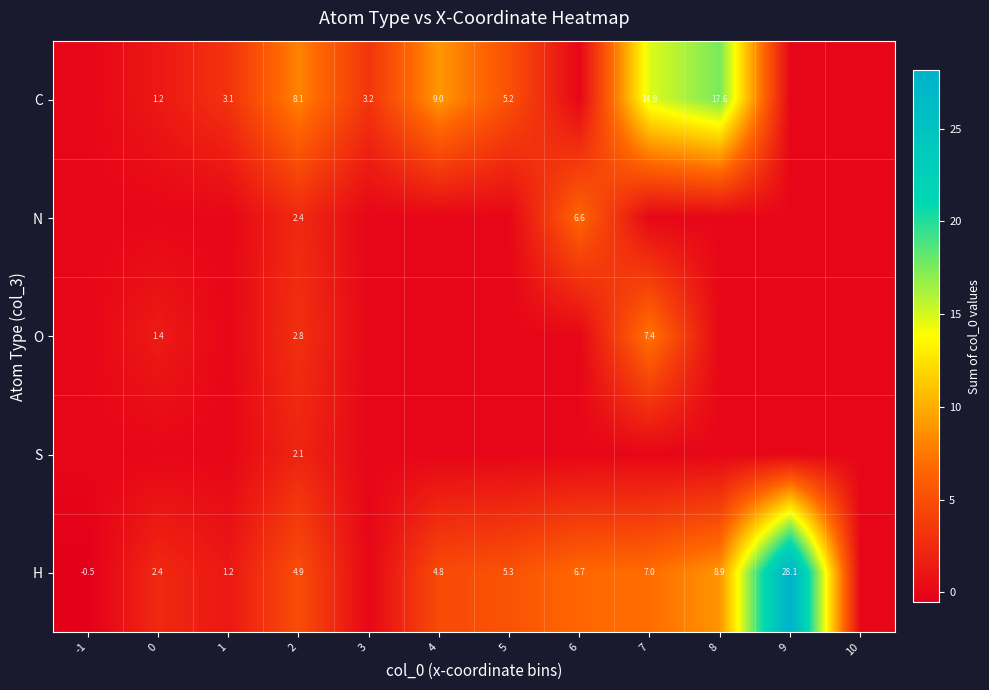

At which category is the sum across all series the highest?

7